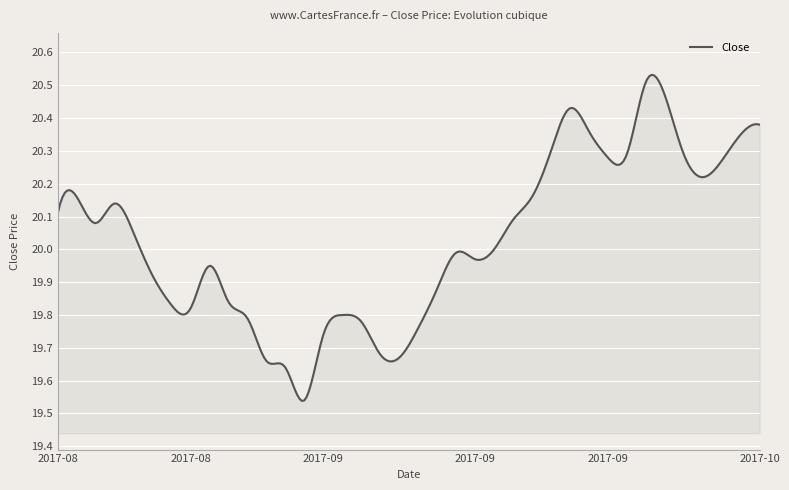

Does the chart have visible grid lines?

Yes